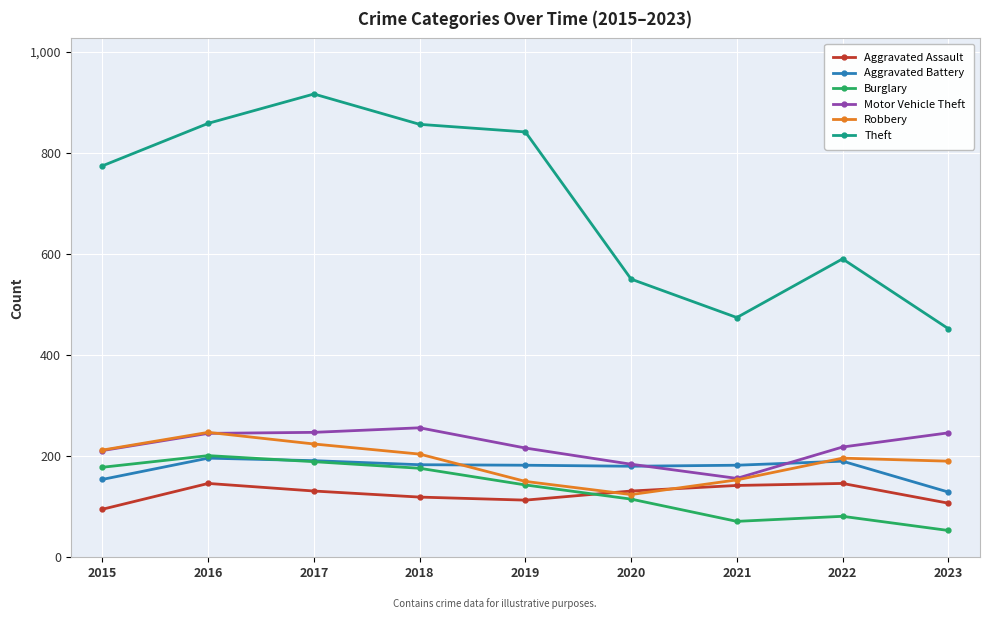

Is it true that Aggravated Assault equals 113 at 2019?

True